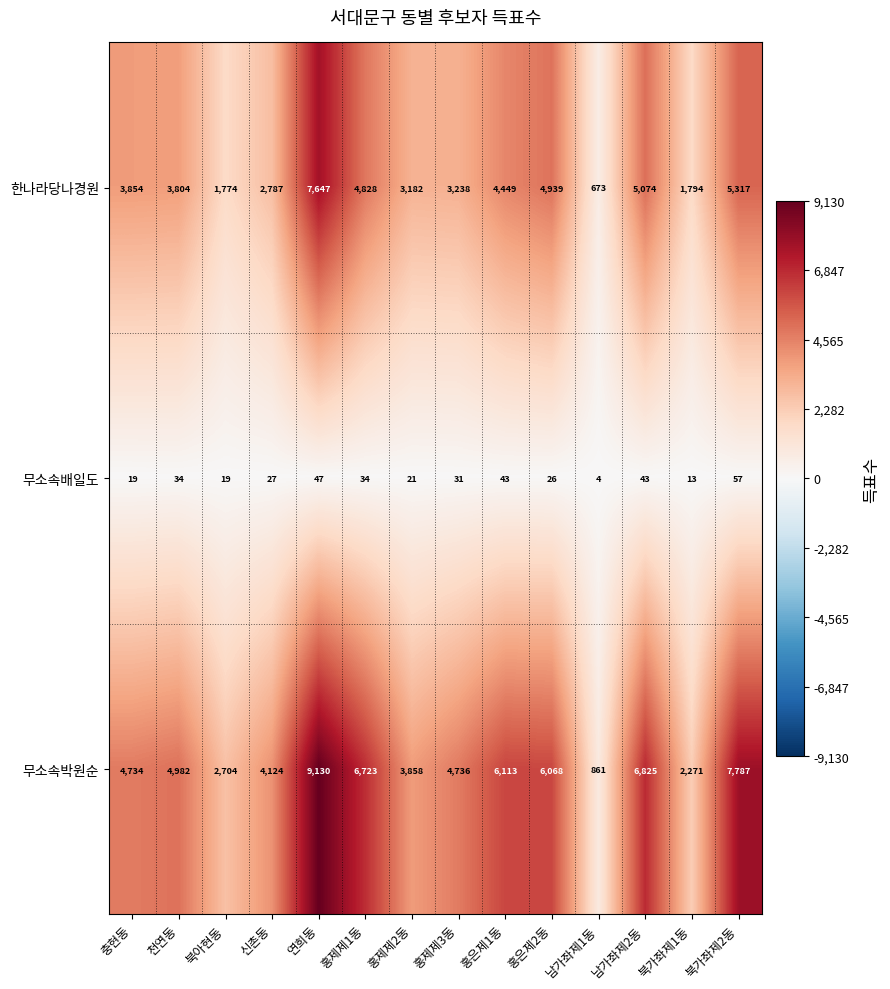

Is it true that 한나라당나경원 equals 4747 at 신촌동?

False